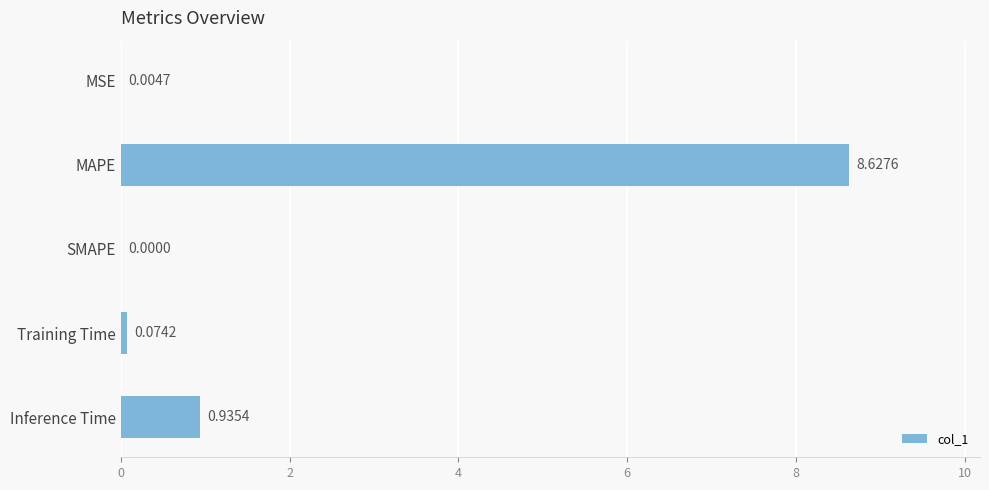

How many values are above zero?

4